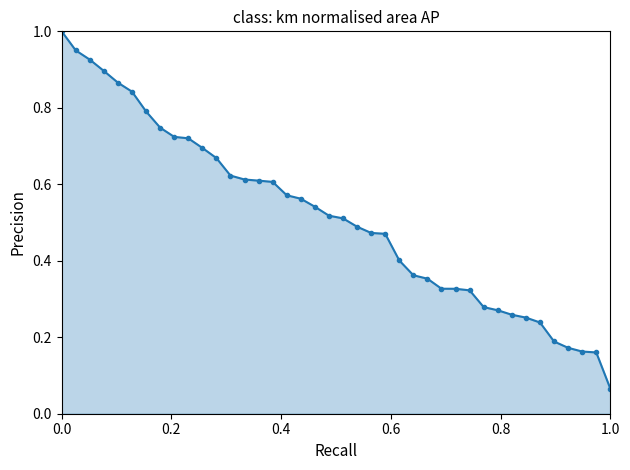

What is the sum of all values?

20.6